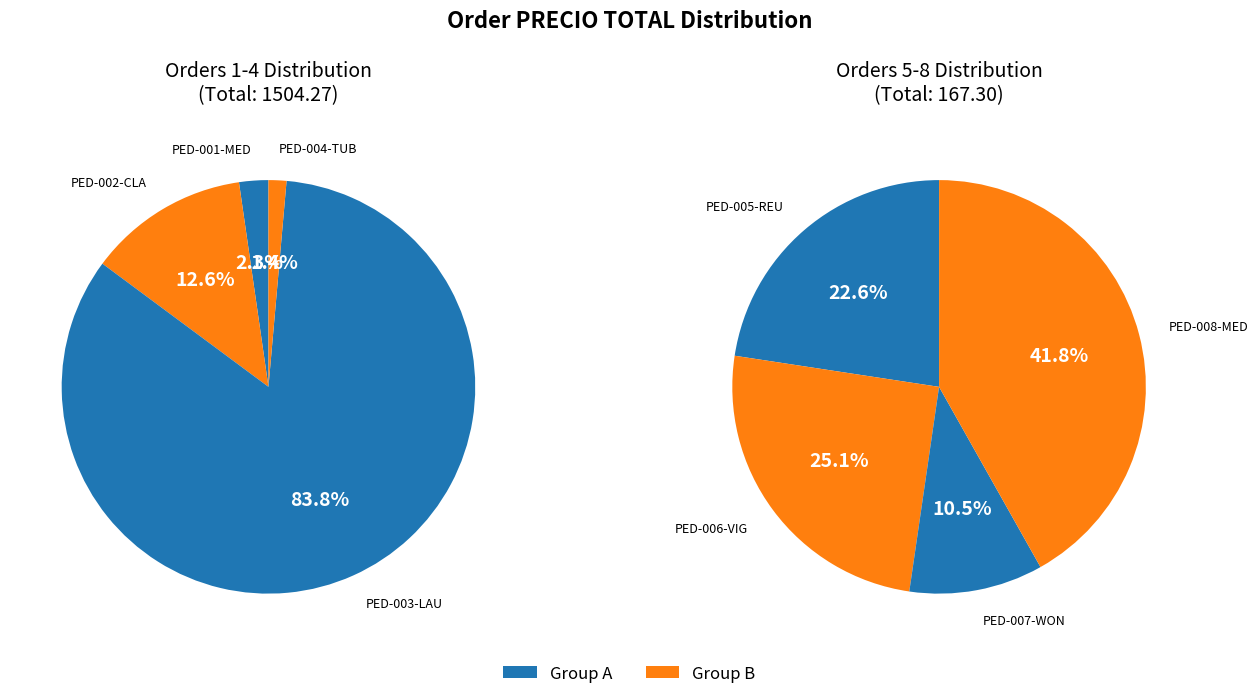

Is it true that PED-004-TUB is 9% of the pie?

False